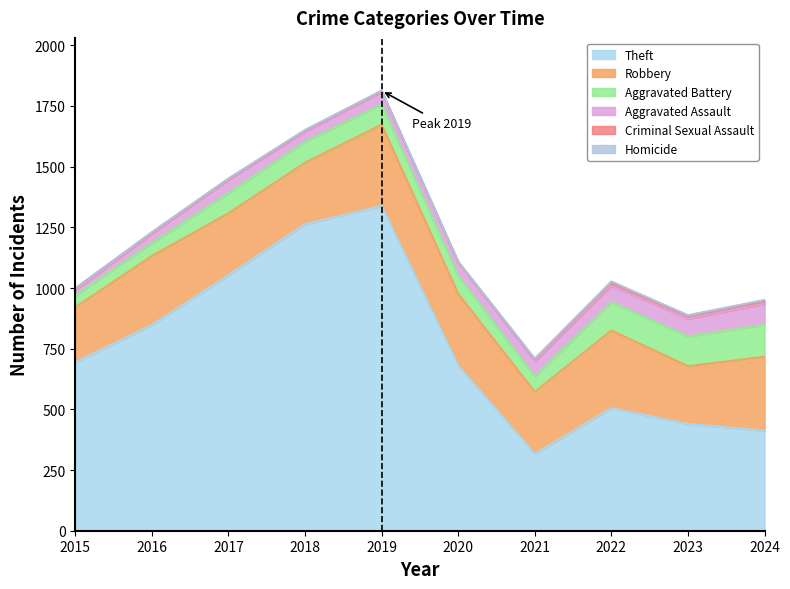

What is the minimum value for Robbery?

227